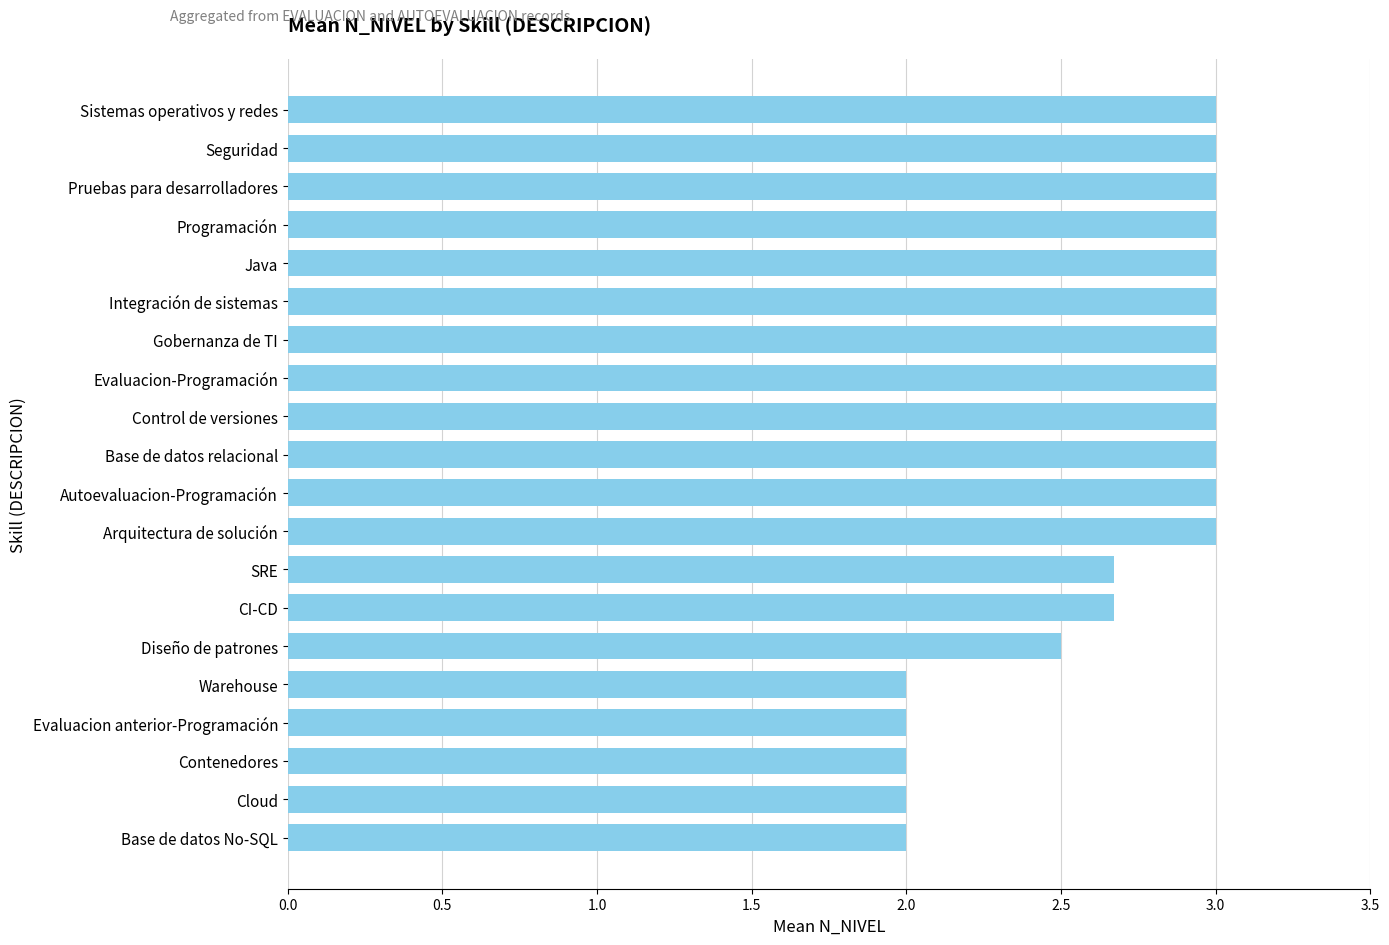

What is the minimum value shown in the chart?

2.0